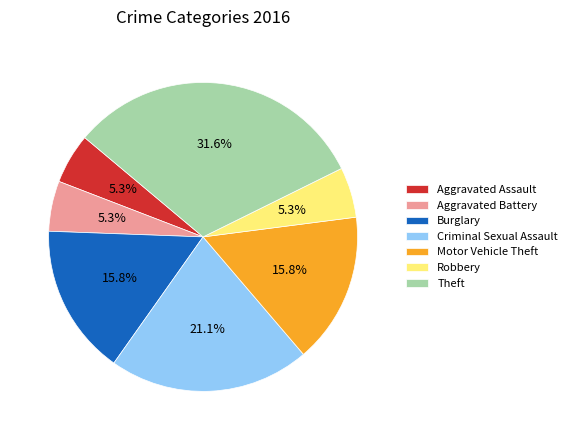

How much of the chart is everything except Burglary?

84.2%